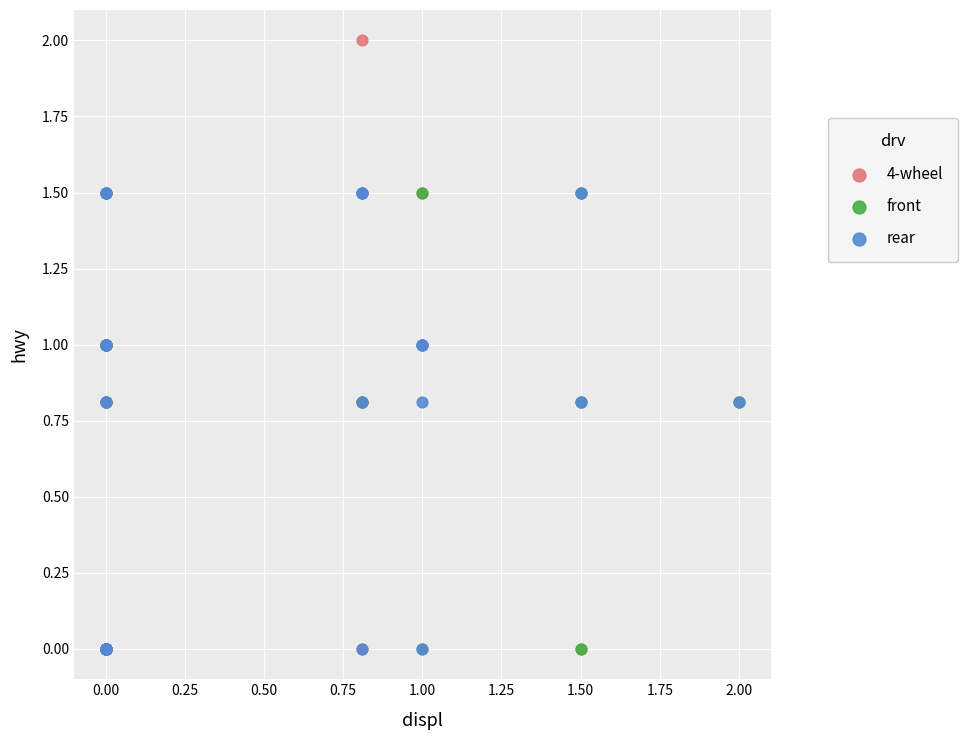

What are all the series names shown in the legend?

4-wheel, front, rear